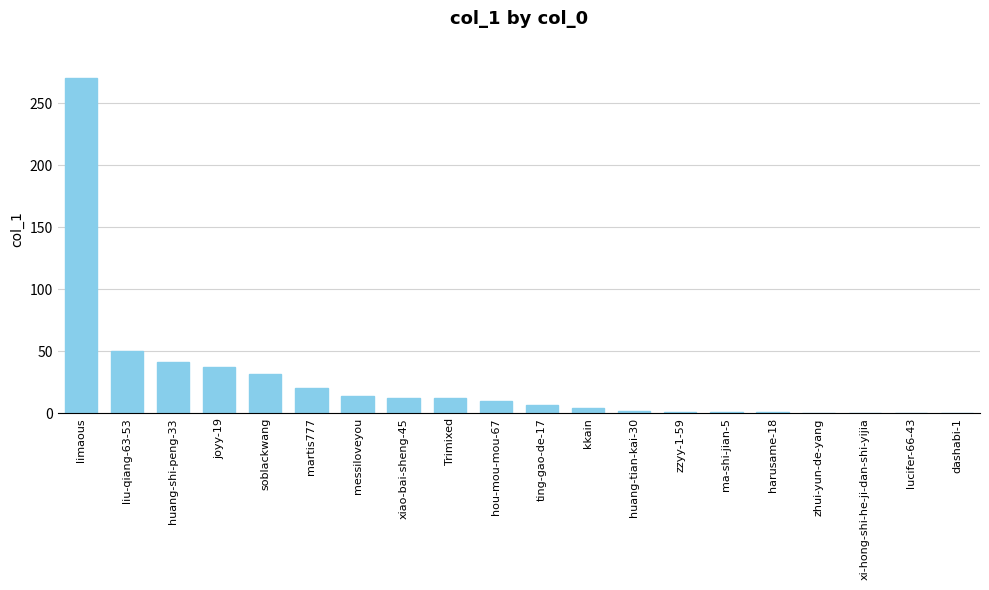

True or false: the data shows 1 at ma-shi-jian-5.

True